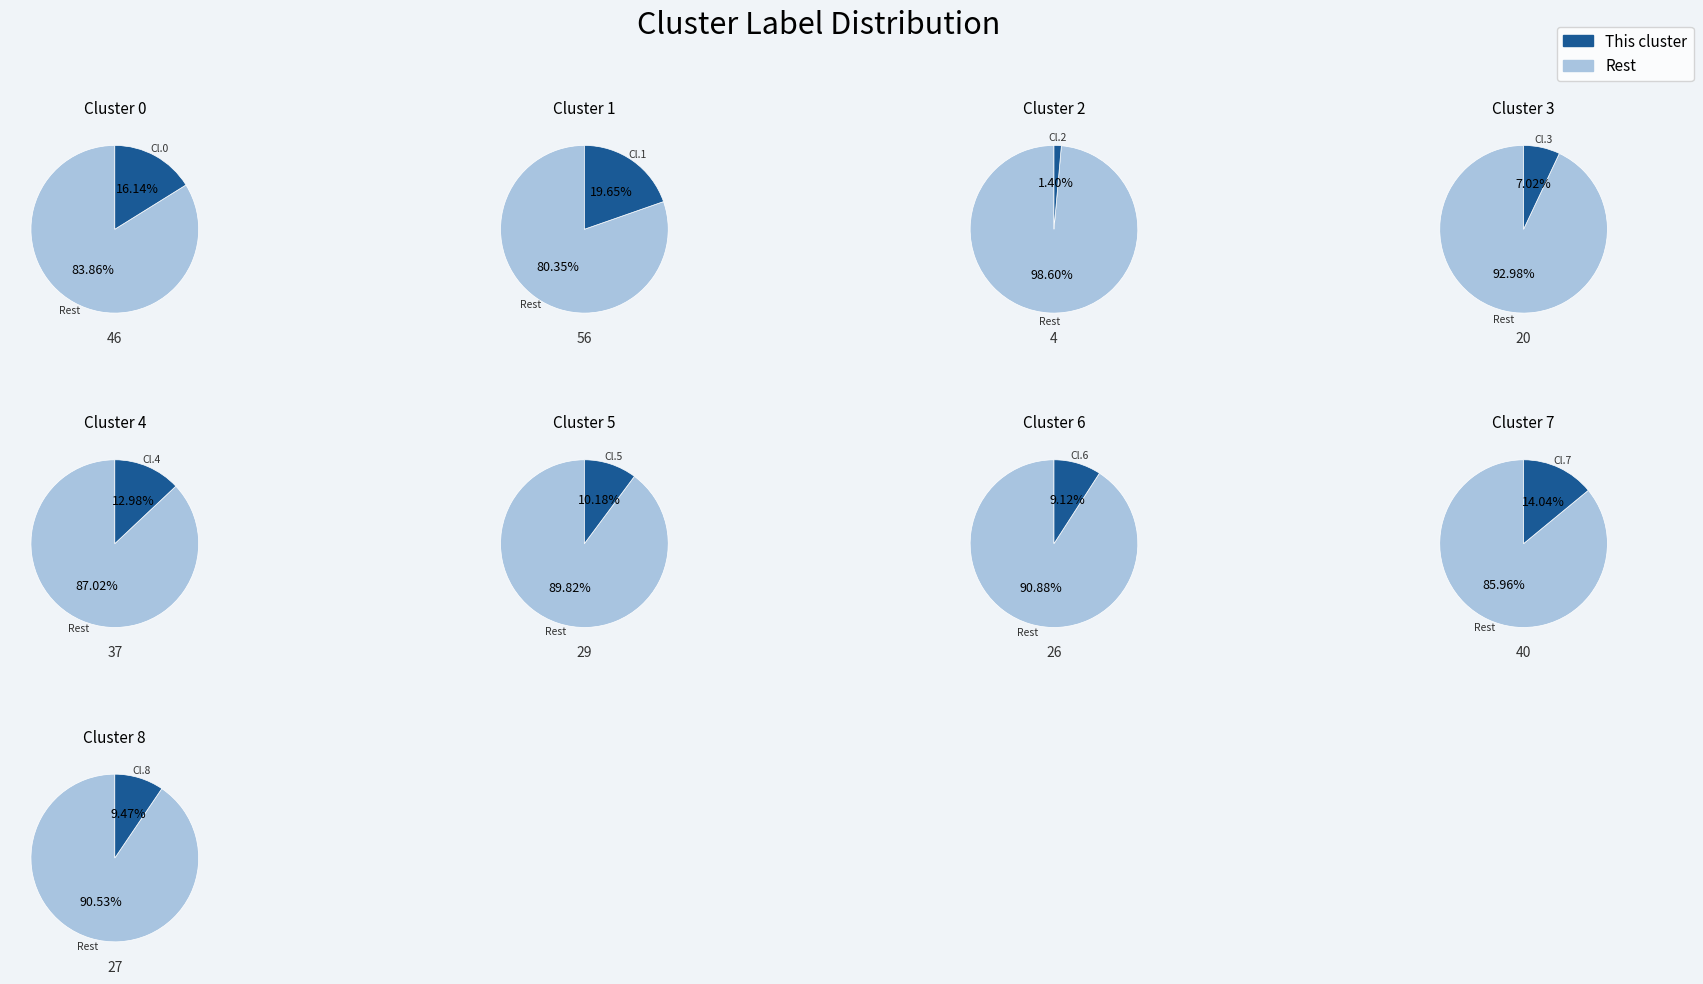

To the nearest percent, what is the difference between the largest and smallest slice percentages?

18%